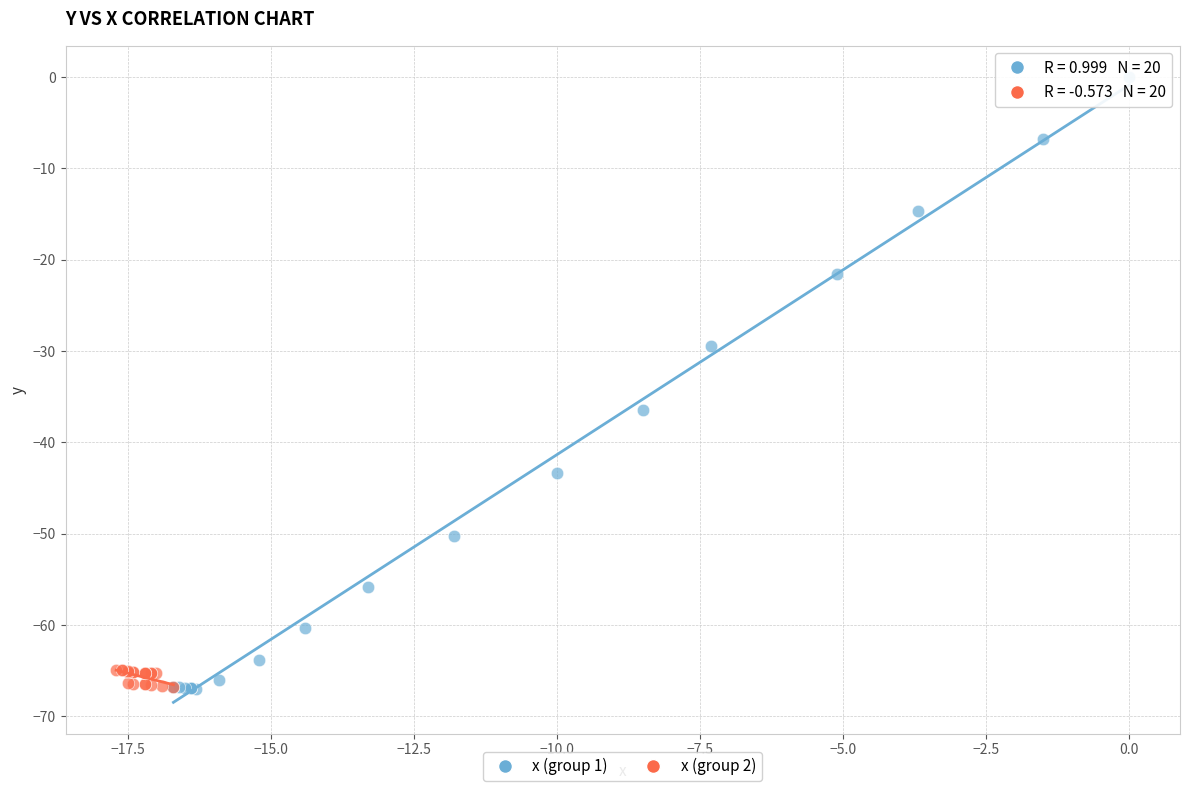

What are all the series names shown in the legend?

x (group 1), x (group 2)